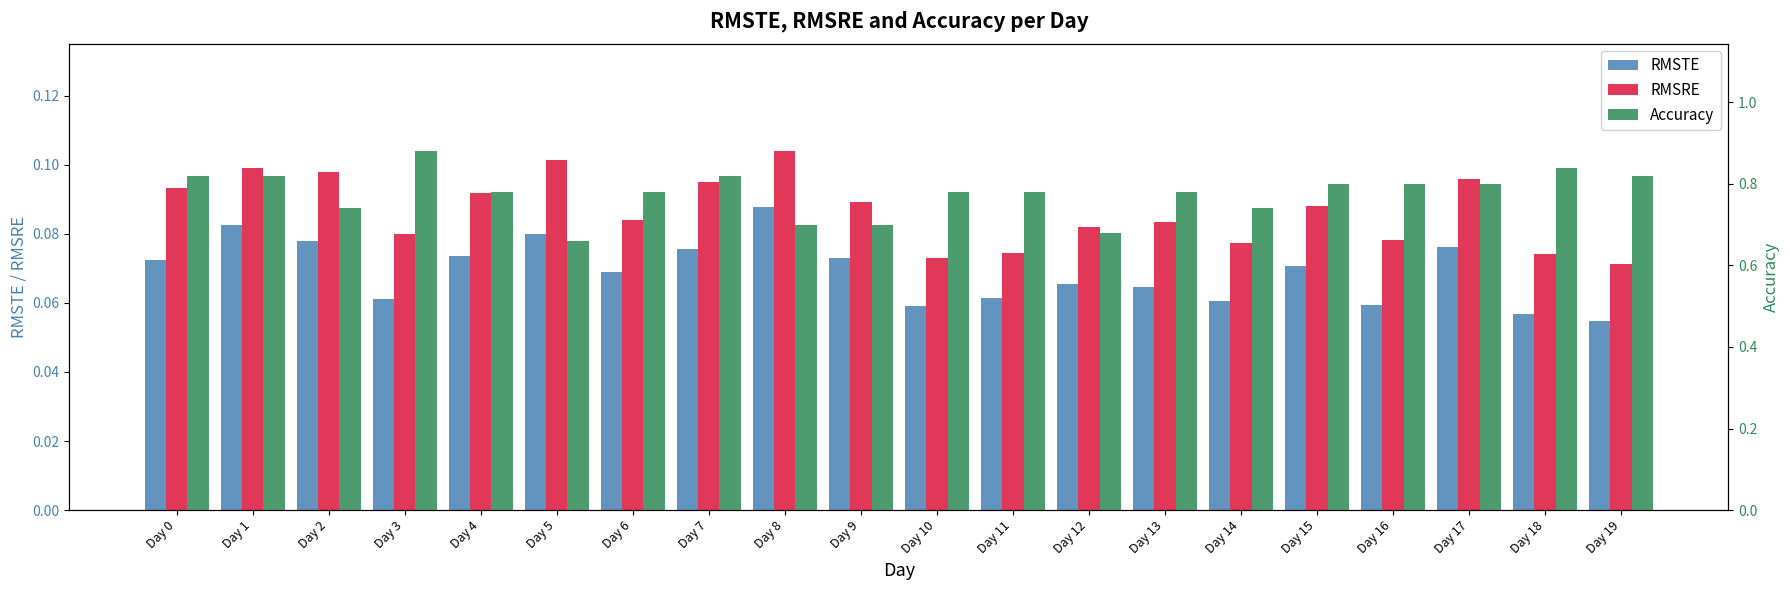

Between Day 15 and Day 3, which is larger?

Day 15